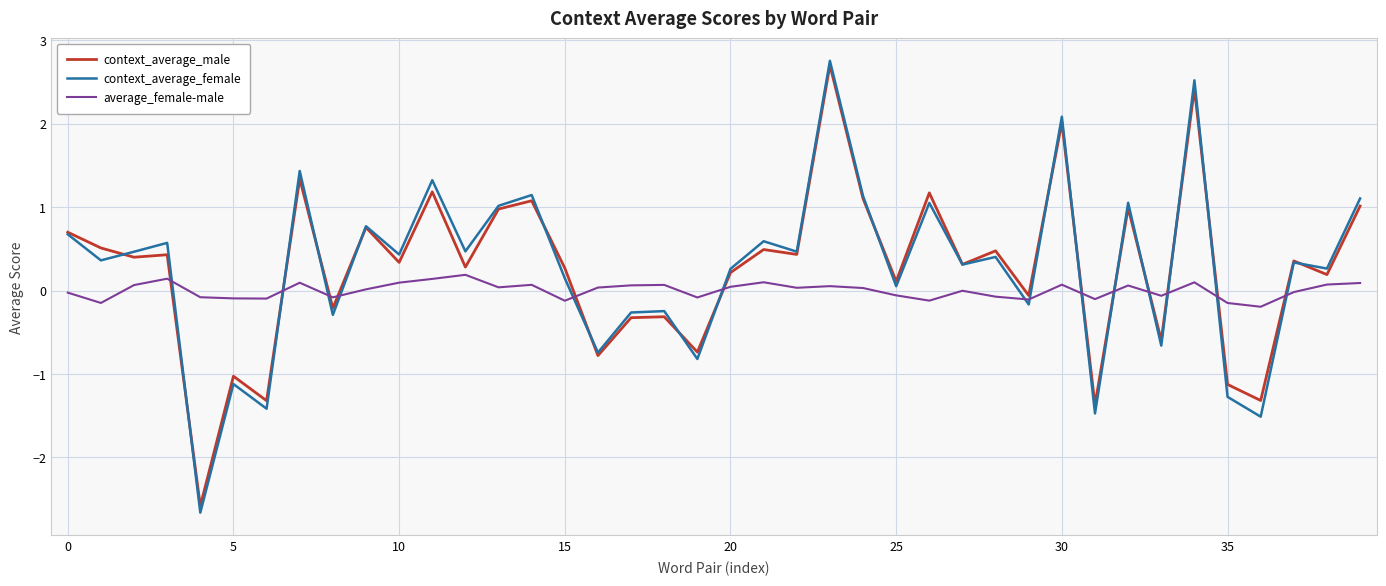

What is the minimum value shown in the chart?

-2.7